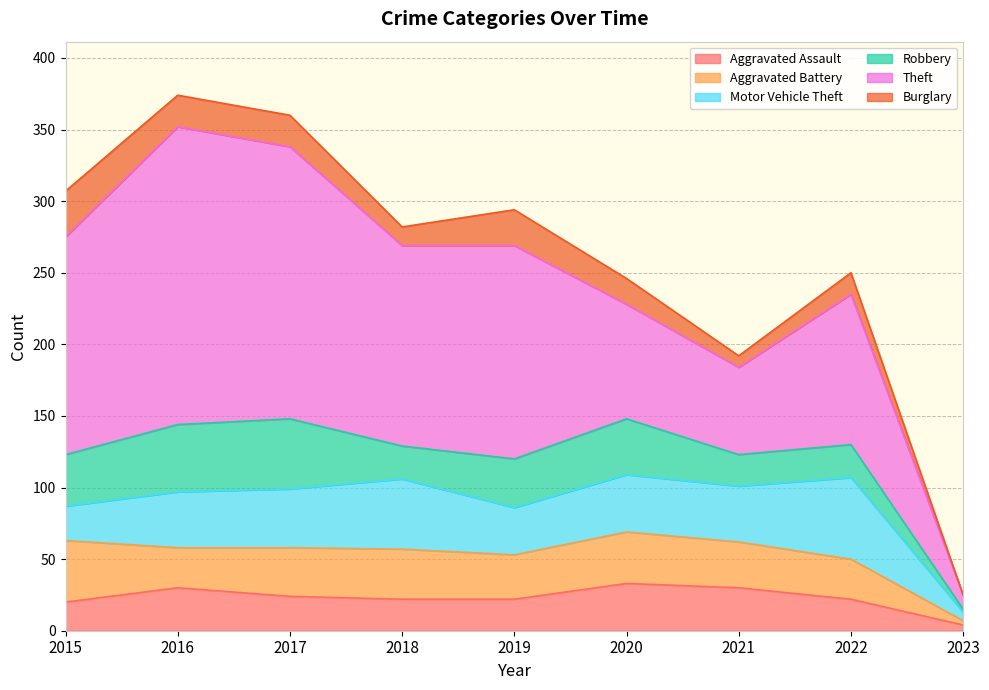

Which series has the largest total across all categories?

Theft